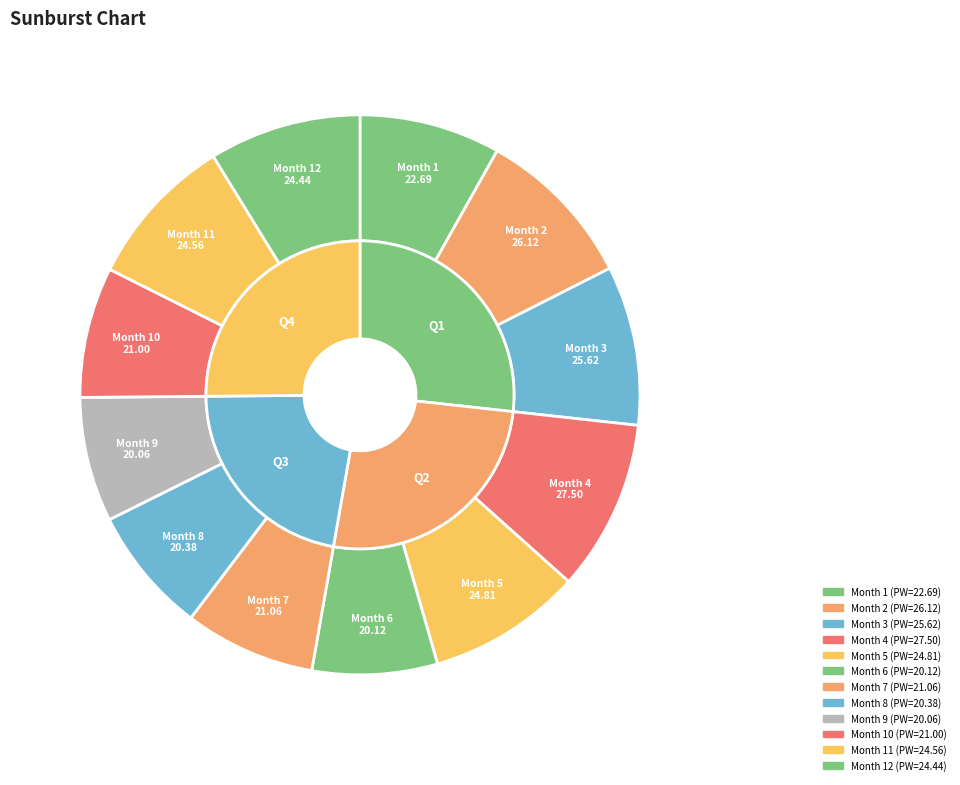

To the nearest percent, what is the combined percentage of 3 and 1?

17%